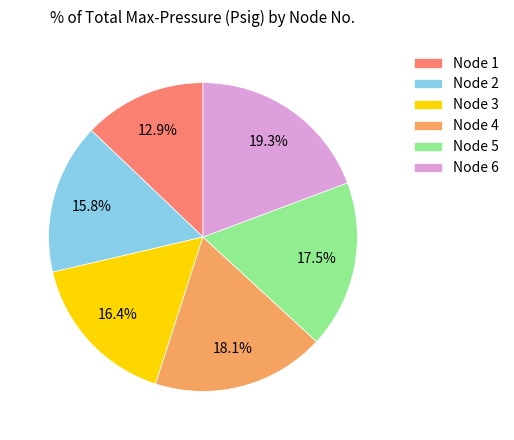

What percentage is NOT represented by Node 4?

81.9%